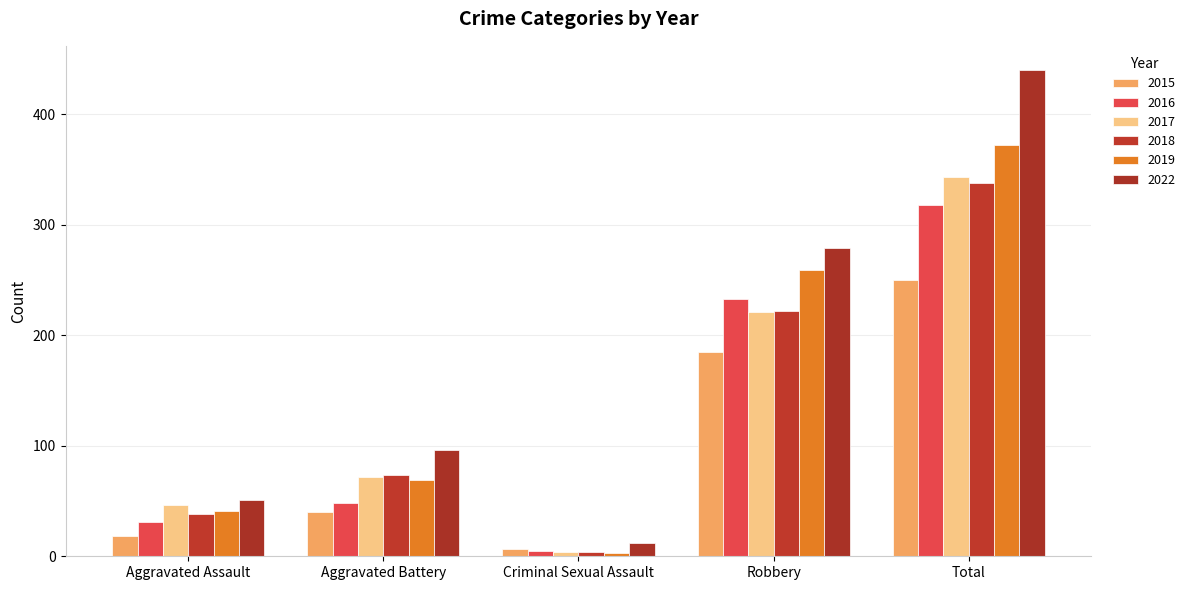

At which label does 2016 first exceed 48?

Robbery